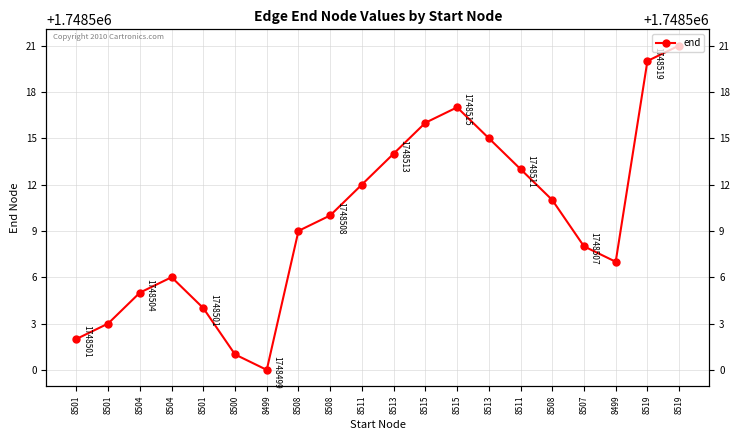

What value does the data have at 8515, to the nearest 5?

1748515